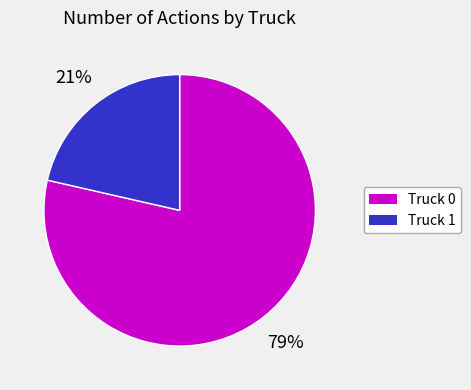

What is the ratio of the value at Truck 1 to the value at Truck 0?

0.3